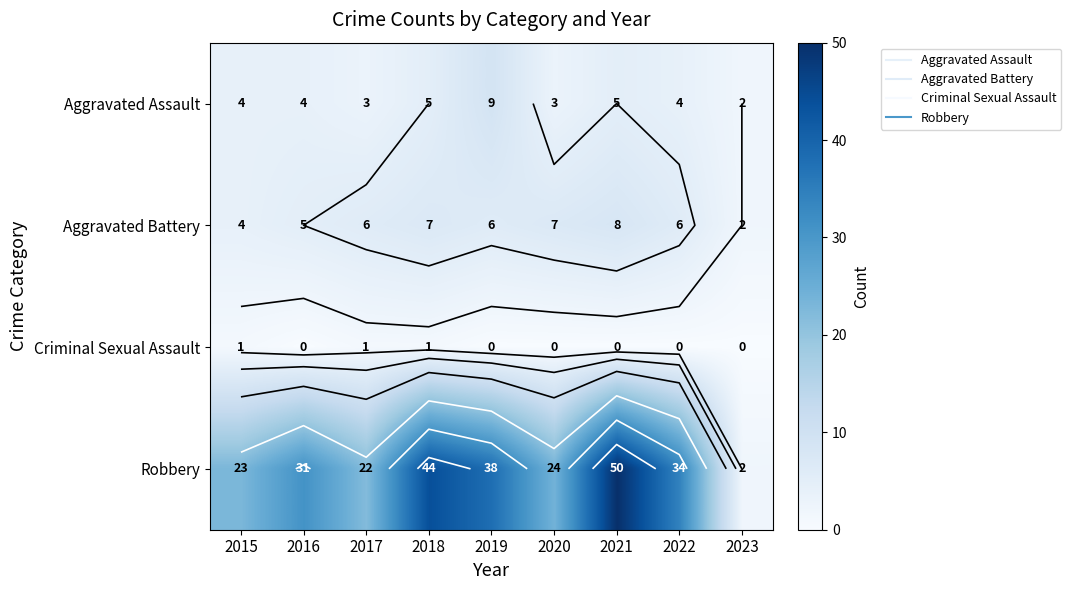

Where does the Aggravated Assault series first go above 4?

2018